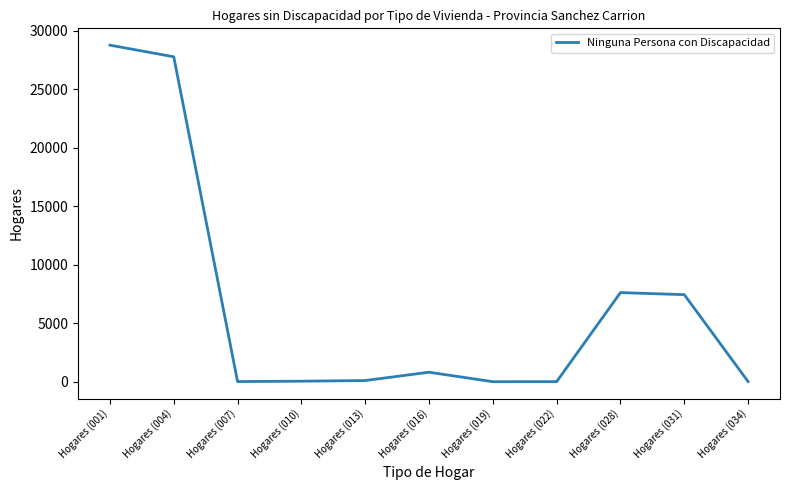

What is the difference between the maximum and minimum values?

28774